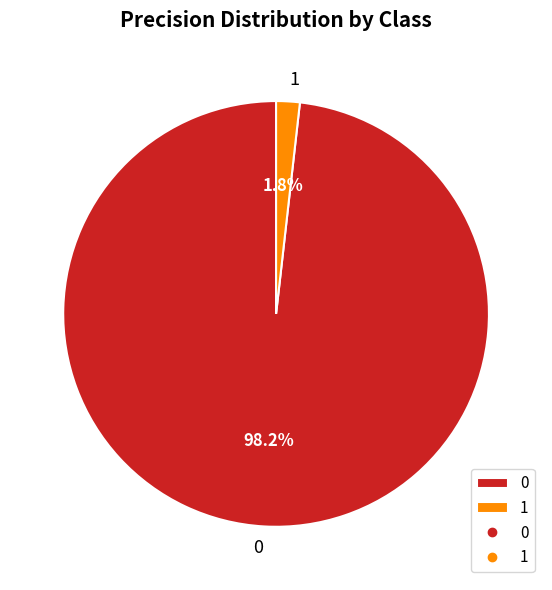

How many segments does this pie chart have?

2